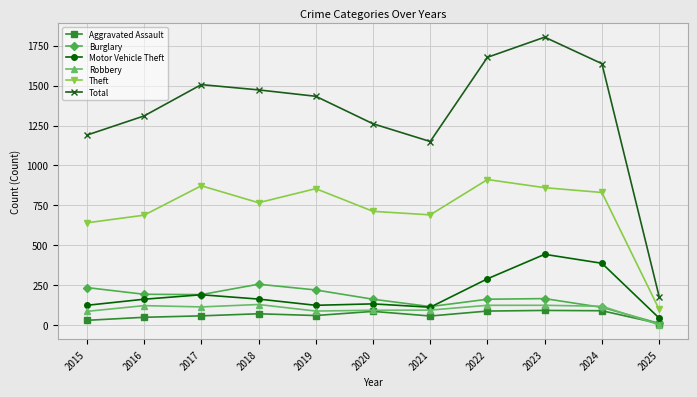

In Aggravated Assault, how many points are higher than both neighbors (excluding endpoints)?

3